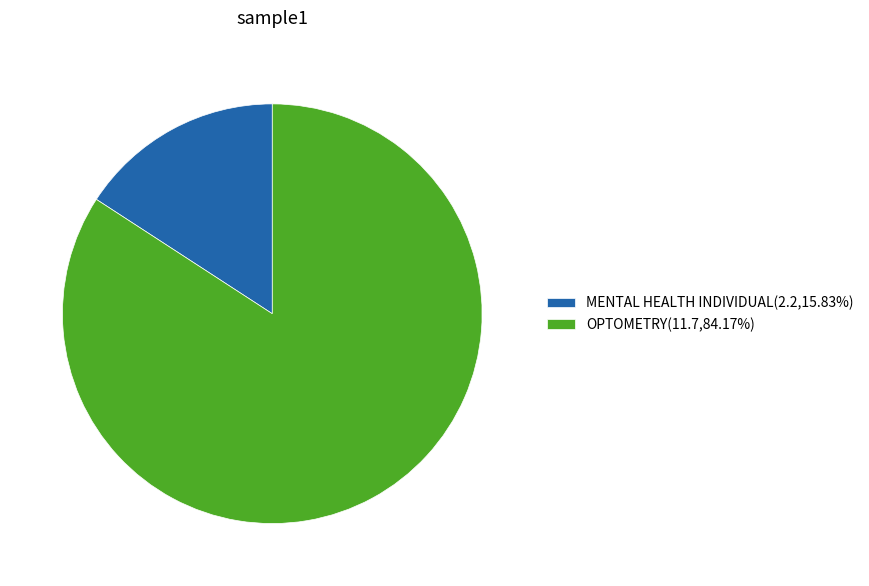

What is the ratio of the value at OPTOMETRY(11.7,84.17%) to the value at MENTAL HEALTH INDIVIDUAL(2.2,15.83%)?

5.3